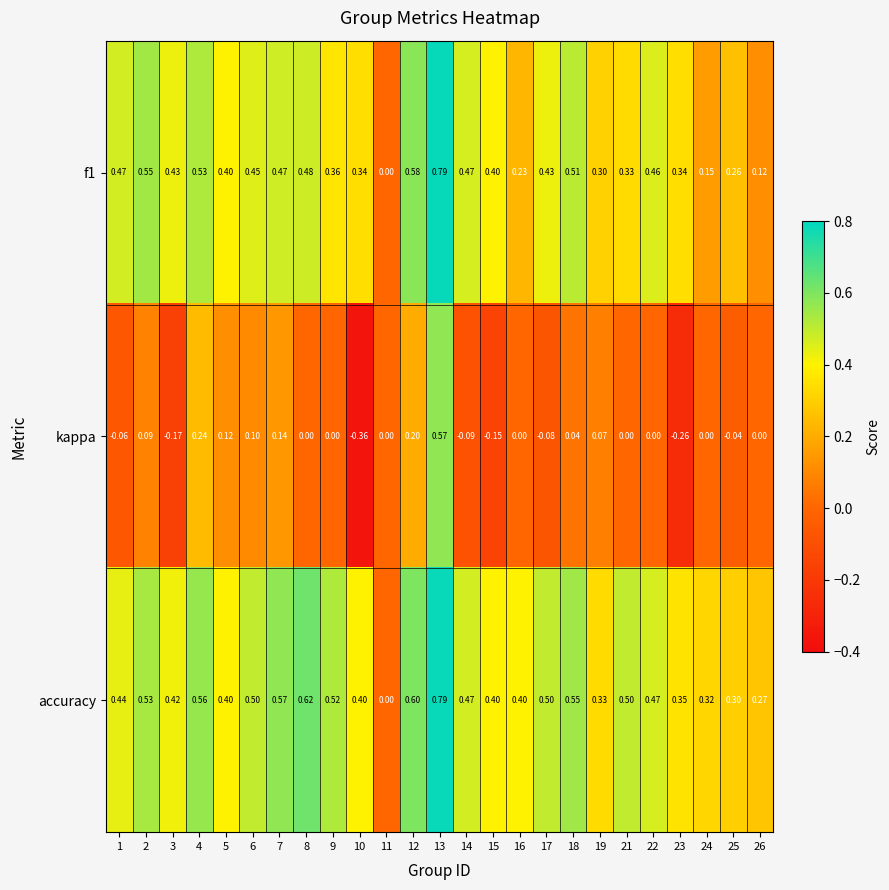

Which series has the largest total across all categories?

accuracy